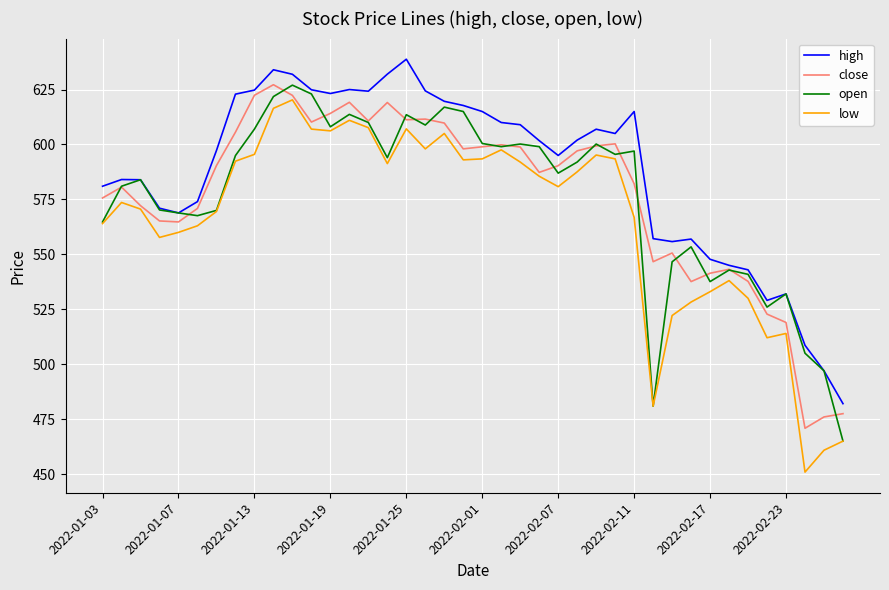

Which series ends up on top after the final intersection of open and close?

close